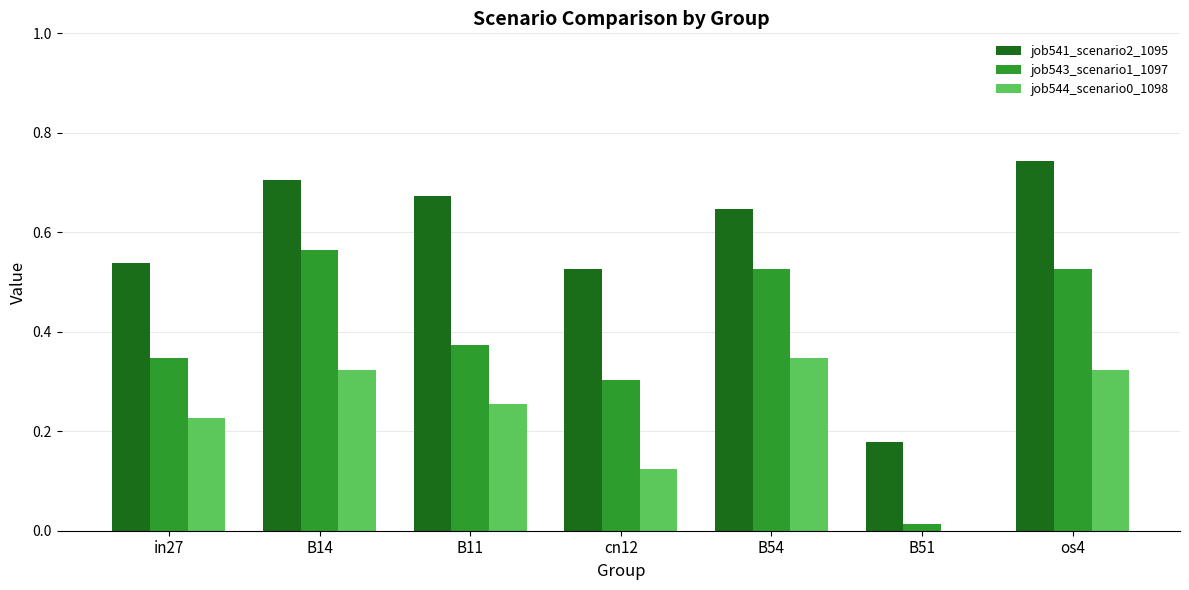

Which series changed the most between in27 and B11?

job541_scenario2_1095